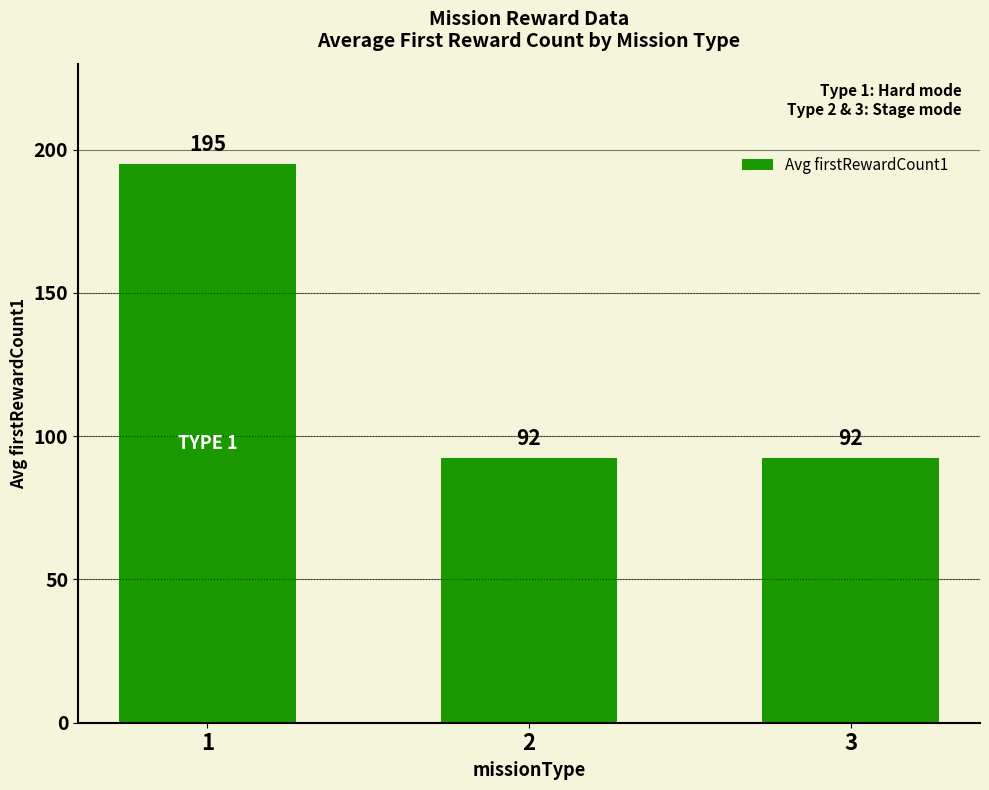

Reading right to left, transcribe all the data shown in this chart.

92.5	92.5	195.0